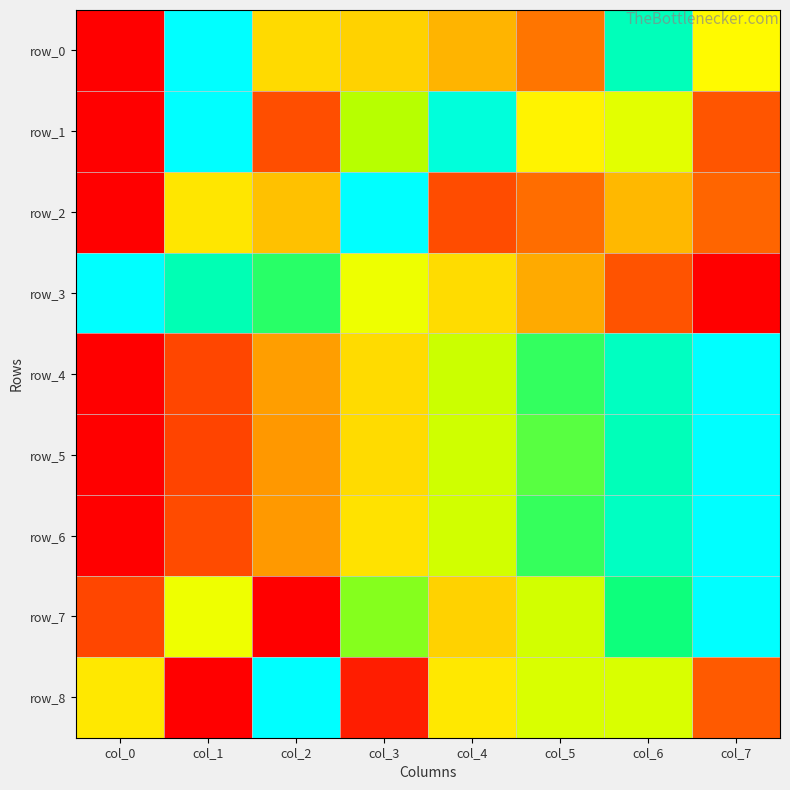

List the labels in order of row_2 value, smallest first.

col_0, col_4, col_7, col_5, col_6, col_2, col_1, col_3